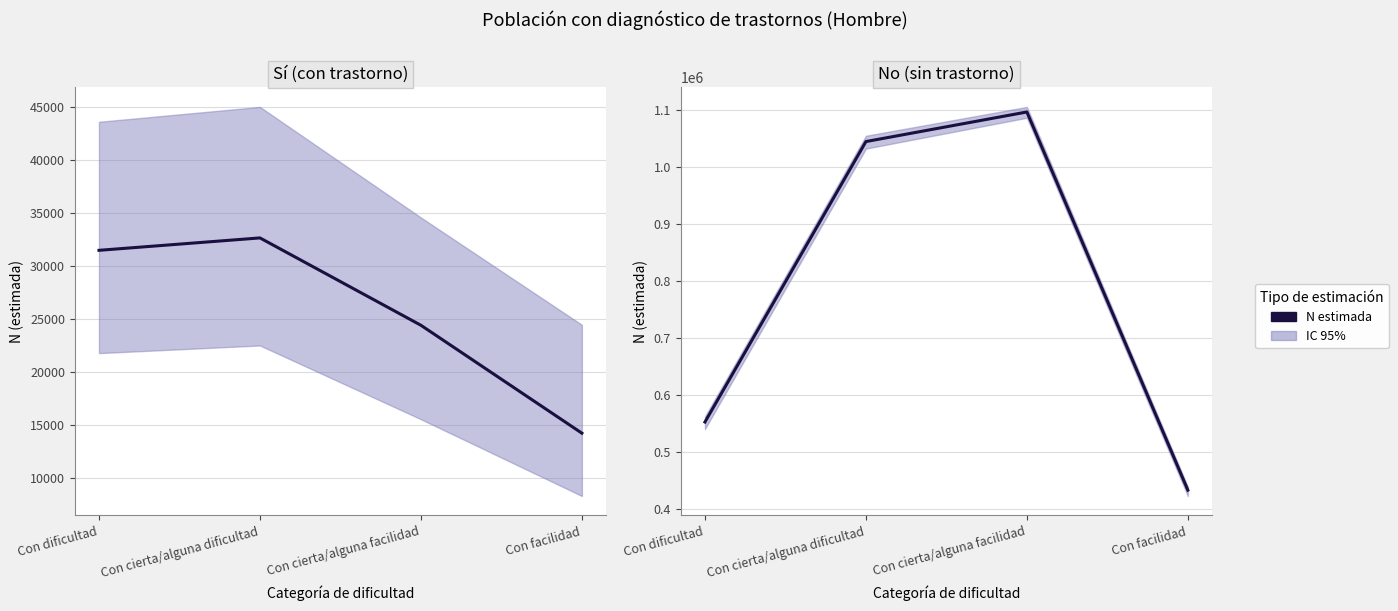

What is the difference between the maximum and second lowest values?

544535